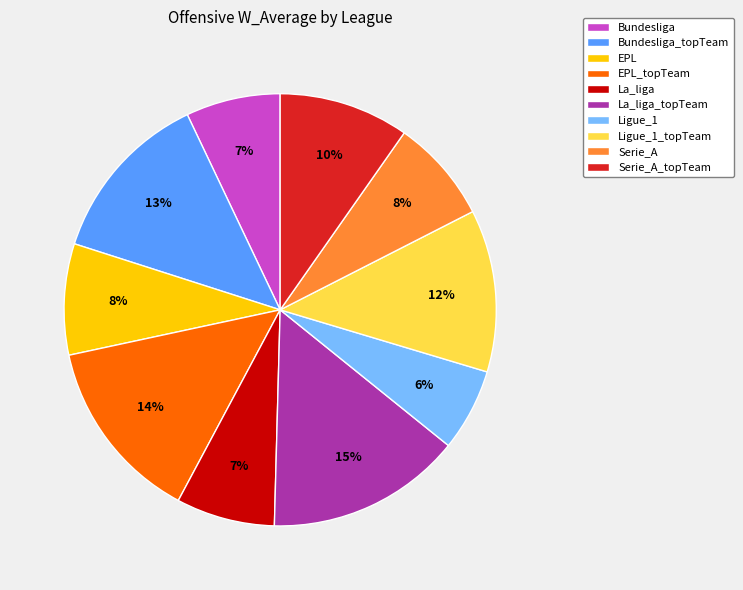

How many slices are in this pie chart?

10